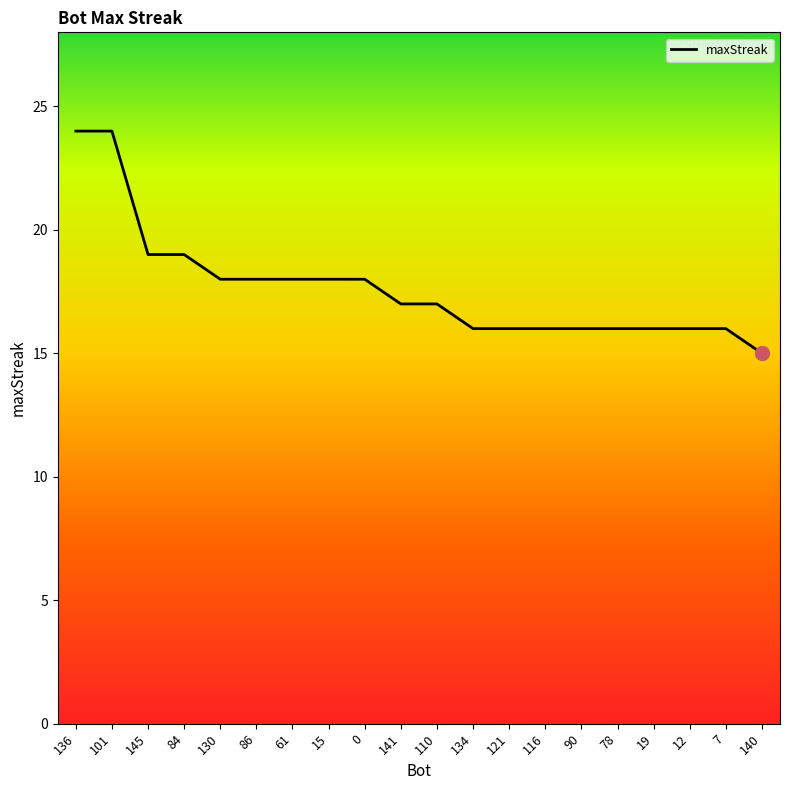

What position from the left is 78?

16